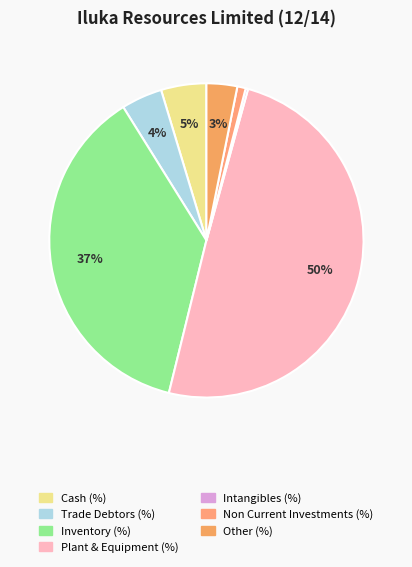

Between Non Current Investments (%) and Inventory (%), which is larger?

Inventory (%)